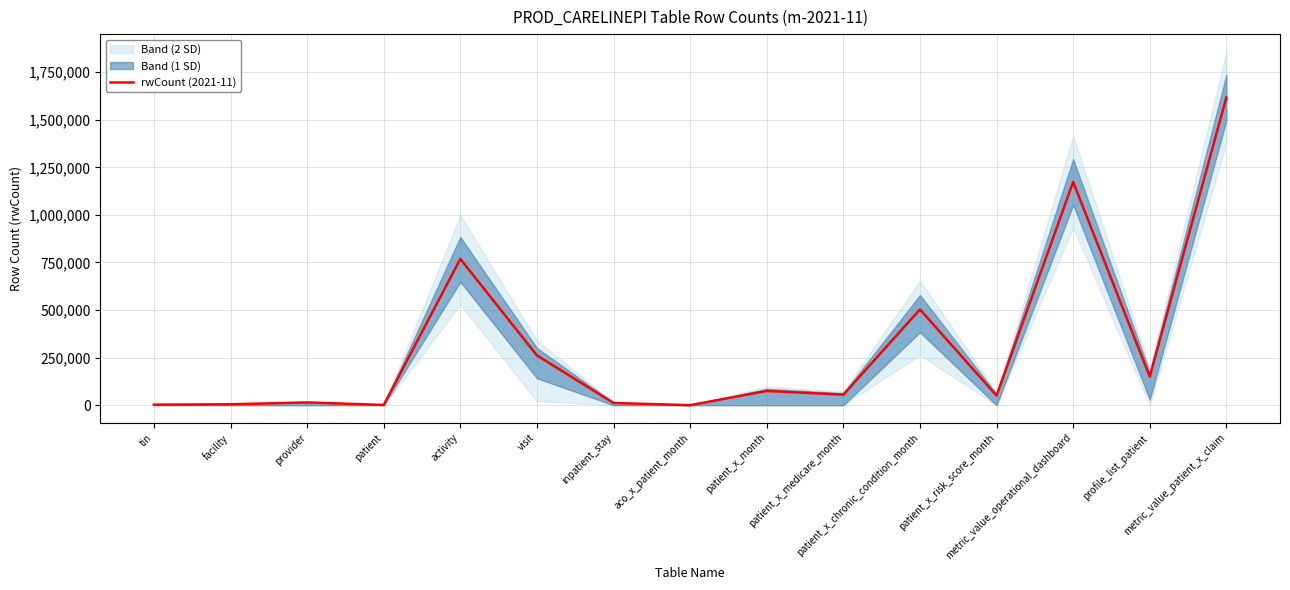

What position from the left is metric_value_patient_x_claim?

15